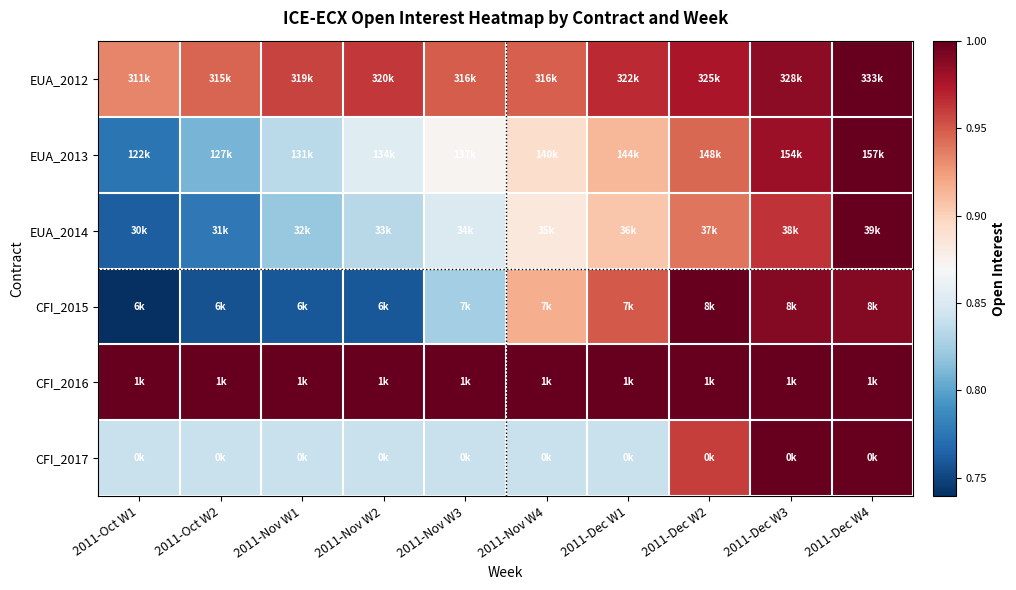

Reading left to right, list all the values displayed in this chart.

EUA_2012: 2011-Oct W1=0.9	2011-Oct W2=0.9	2011-Nov W1=1.0	2011-Nov W2=1.0	2011-Nov W3=0.9	2011-Nov W4=0.9	2011-Dec W1=1.0	2011-Dec W2=1.0	2011-Dec W3=1.0	2011-Dec W4=1.0
EUA_2013: 2011-Oct W1=0.8	2011-Oct W2=0.8	2011-Nov W1=0.8	2011-Nov W2=0.9	2011-Nov W3=0.9	2011-Nov W4=0.9	2011-Dec W1=0.9	2011-Dec W2=0.9	2011-Dec W3=1.0	2011-Dec W4=1.0
EUA_2014: 2011-Oct W1=0.8	2011-Oct W2=0.8	2011-Nov W1=0.8	2011-Nov W2=0.8	2011-Nov W3=0.9	2011-Nov W4=0.9	2011-Dec W1=0.9	2011-Dec W2=0.9	2011-Dec W3=1.0	2011-Dec W4=1.0
CFI_2015: 2011-Oct W1=0.7	2011-Oct W2=0.8	2011-Nov W1=0.8	2011-Nov W2=0.8	2011-Nov W3=0.8	2011-Nov W4=0.9	2011-Dec W1=0.9	2011-Dec W2=1.0	2011-Dec W3=1.0	2011-Dec W4=1.0
CFI_2016: 2011-Oct W1=1.0	2011-Oct W2=1.0	2011-Nov W1=1.0	2011-Nov W2=1.0	2011-Nov W3=1.0	2011-Nov W4=1.0	2011-Dec W1=1.0	2011-Dec W2=1.0	2011-Dec W3=1.0	2011-Dec W4=1.0
CFI_2017: 2011-Oct W1=0.8	2011-Oct W2=0.8	2011-Nov W1=0.8	2011-Nov W2=0.8	2011-Nov W3=0.8	2011-Nov W4=0.8	2011-Dec W1=0.8	2011-Dec W2=1.0	2011-Dec W3=1.0	2011-Dec W4=1.0